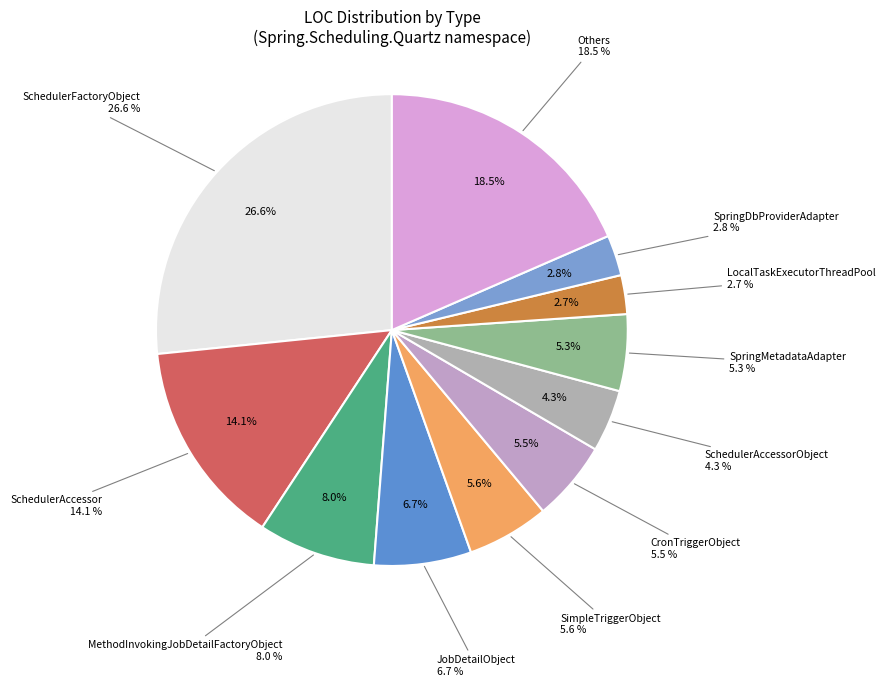

Does any single category account for the majority?

No